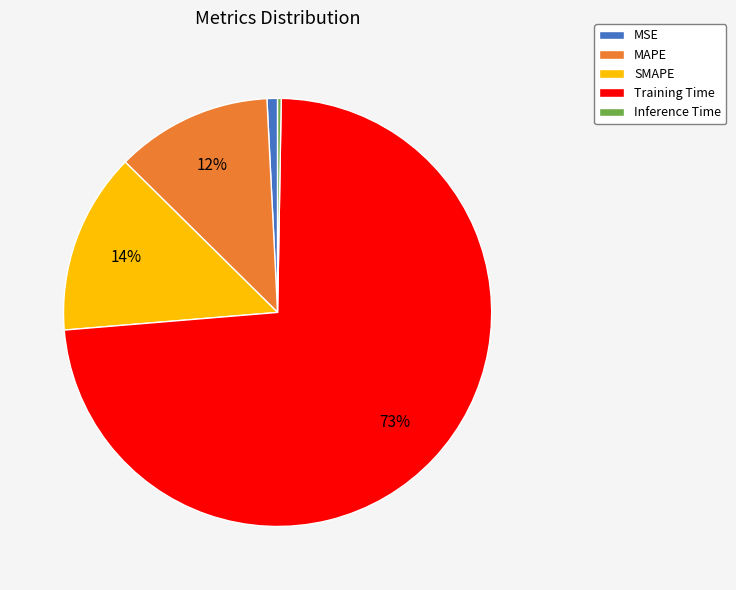

To the nearest percent, what percentage of the pie is MAPE?

12%